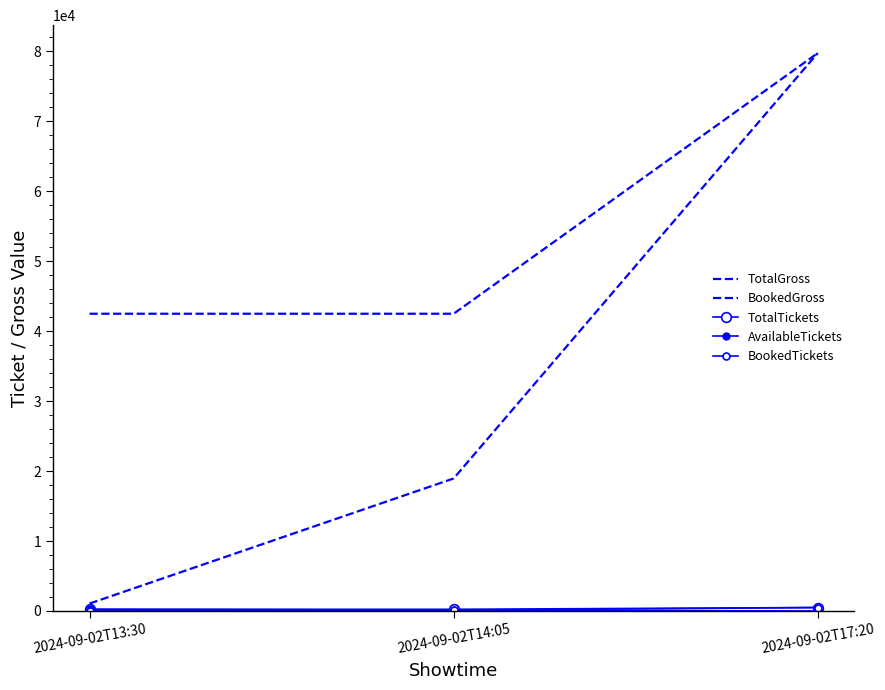

How many values in the BookedTickets series exceed 107?

1